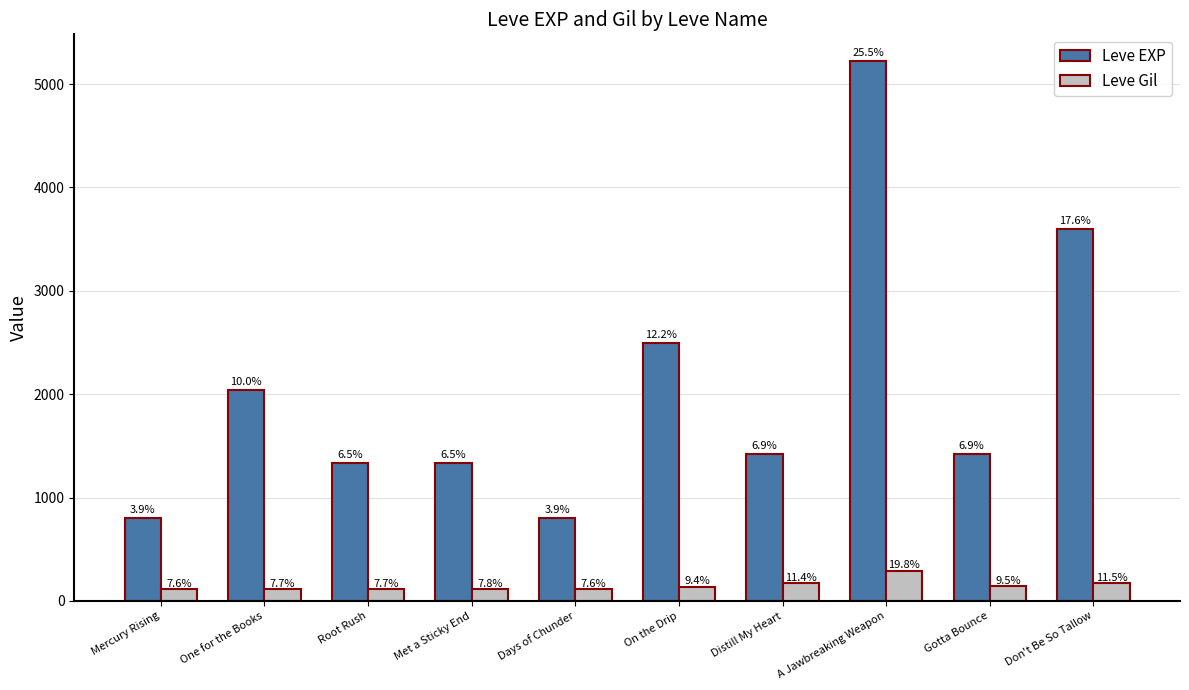

List the series in order of their overall mean, lowest first.

Leve Gil, Leve EXP